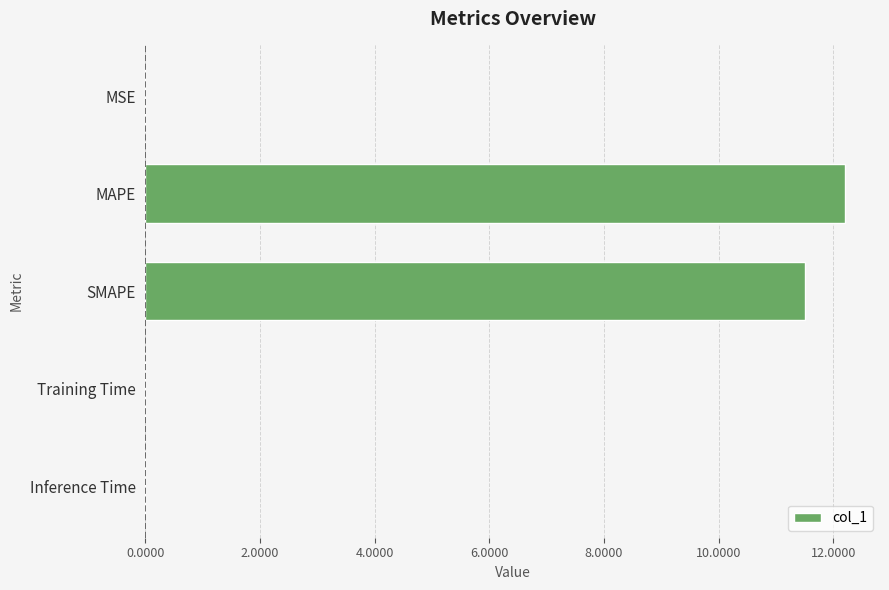

What is the sum of all values?

23.7